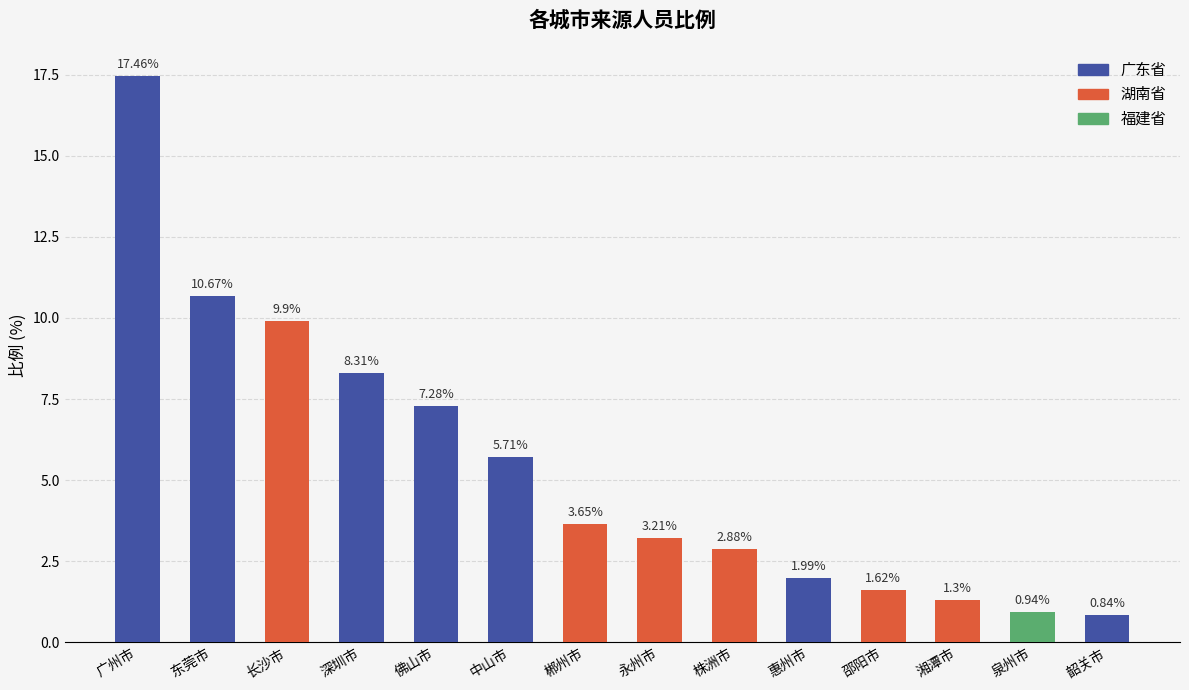

Is it true that the value at 惠州市 is 2.0?

True